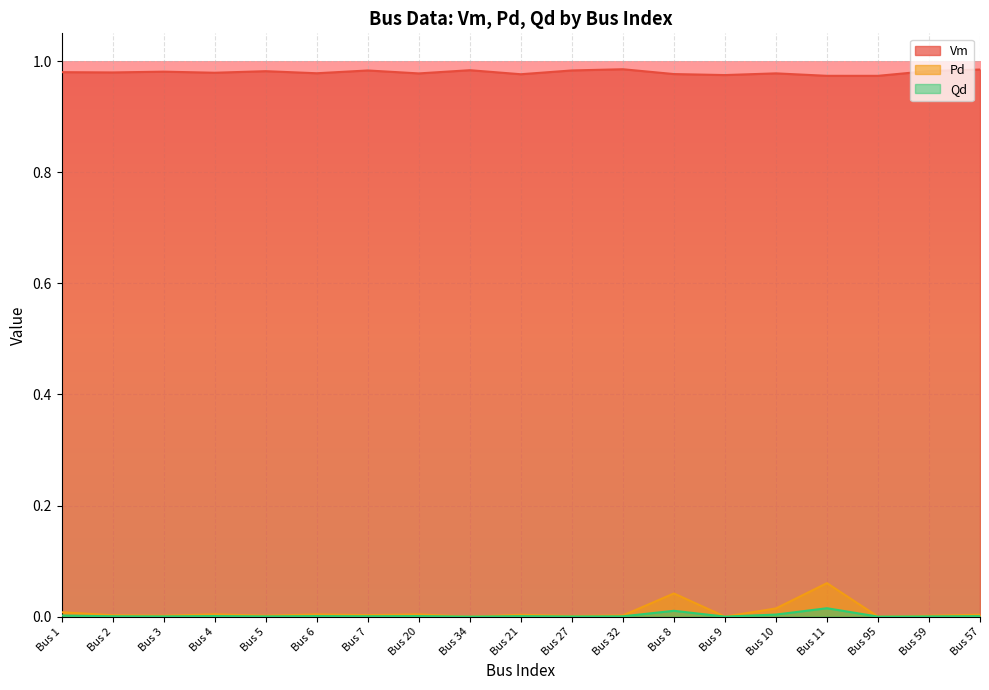

True or false: Pd has more than 0 points higher than both neighbors.

True